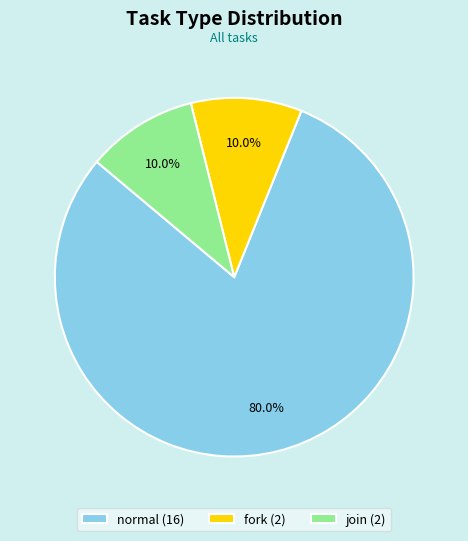

To the nearest percent, what is the difference between the largest and smallest slice percentages?

70%